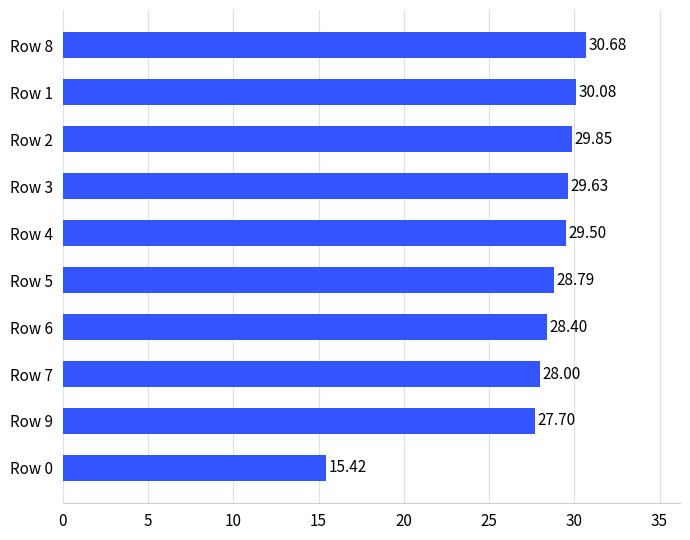

What is the sum of all values?

278.1